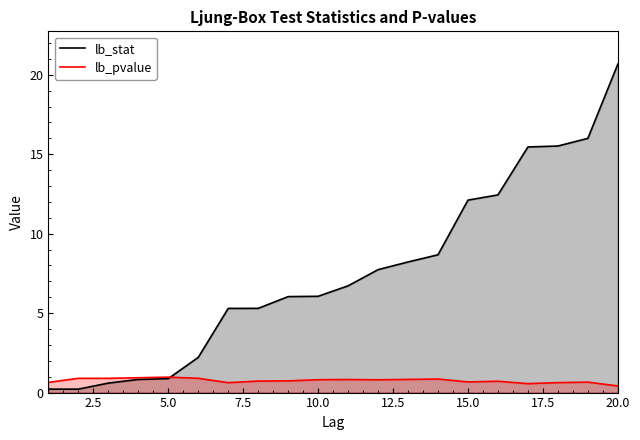

Reading left to right, list all the values displayed in this chart.

lb_stat: 0.2	0.2	0.6	0.8	0.9	2.2	5.3	5.3	6.0	6.1	6.7	7.7	8.2	8.7	12.1	12.4	15.5	15.5	16.0	20.7
lb_pvalue: 0.6	0.9	0.9	0.9	1.0	0.9	0.6	0.7	0.7	0.8	0.8	0.8	0.8	0.9	0.7	0.7	0.6	0.6	0.7	0.4